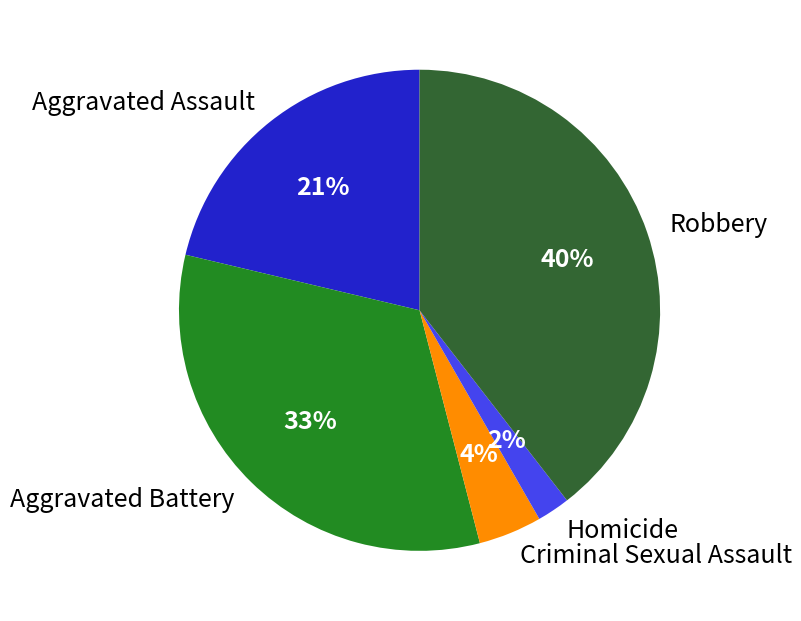

Combined, do Homicide and Aggravated Assault account for over 50%?

No